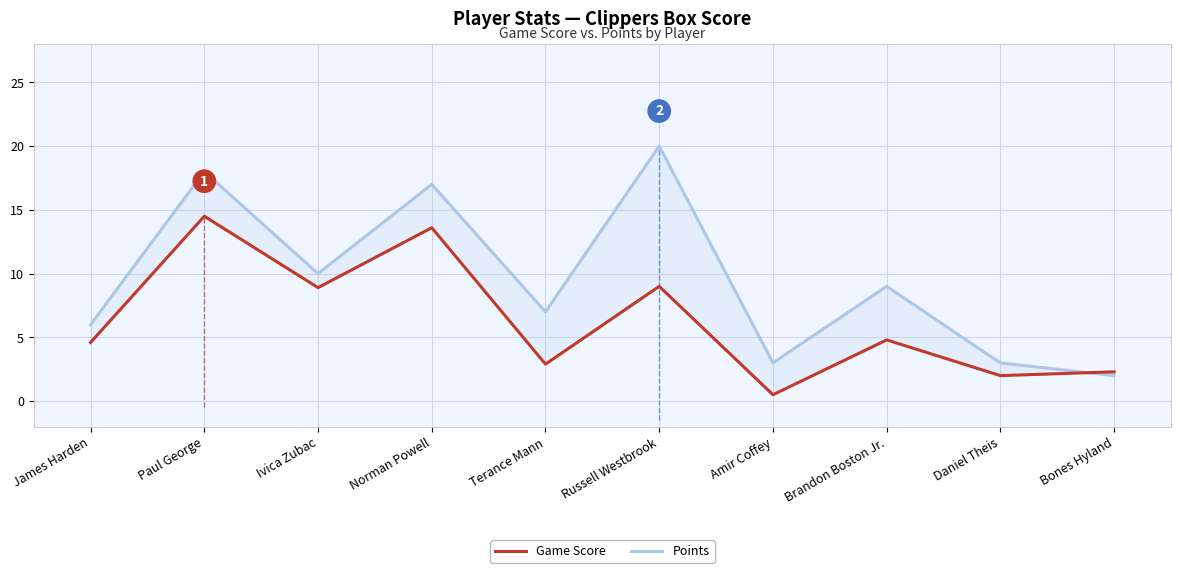

Does the chart display data point markers on the line(s)?

No